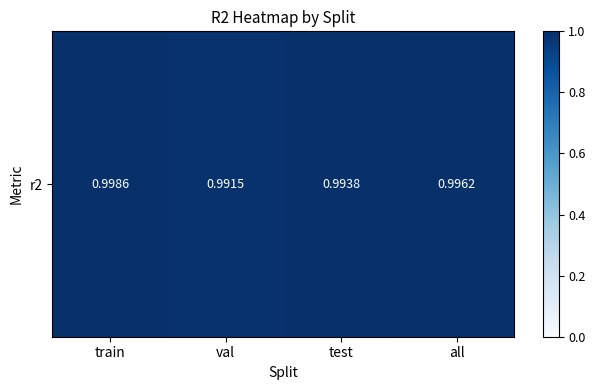

Reading left to right, transcribe all the data shown in this chart.

1.0	1.0	1.0	1.0